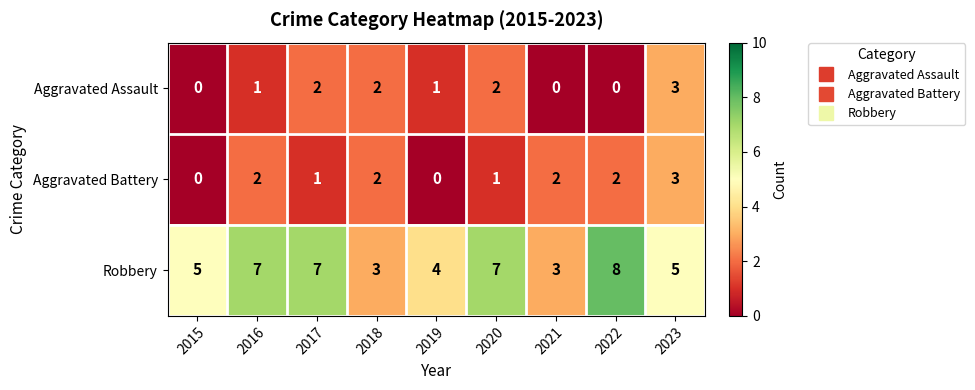

How many series are shown in this chart?

3